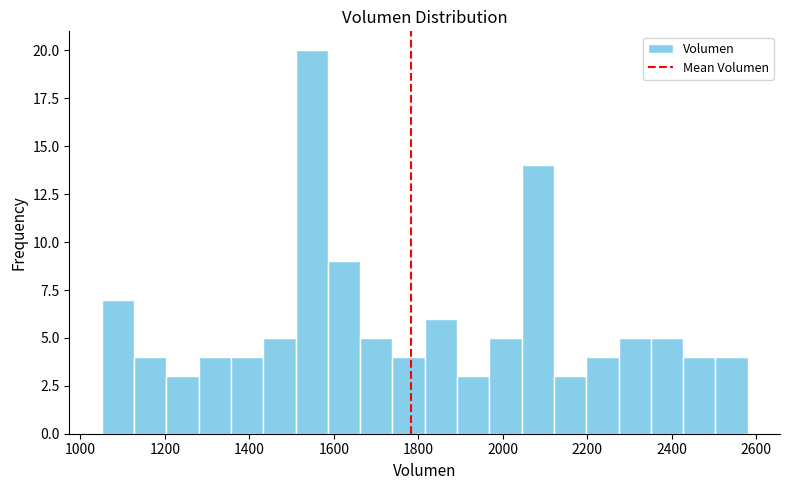

Read against the x-axis, roughly where is the centre of the tallest bar?

1540